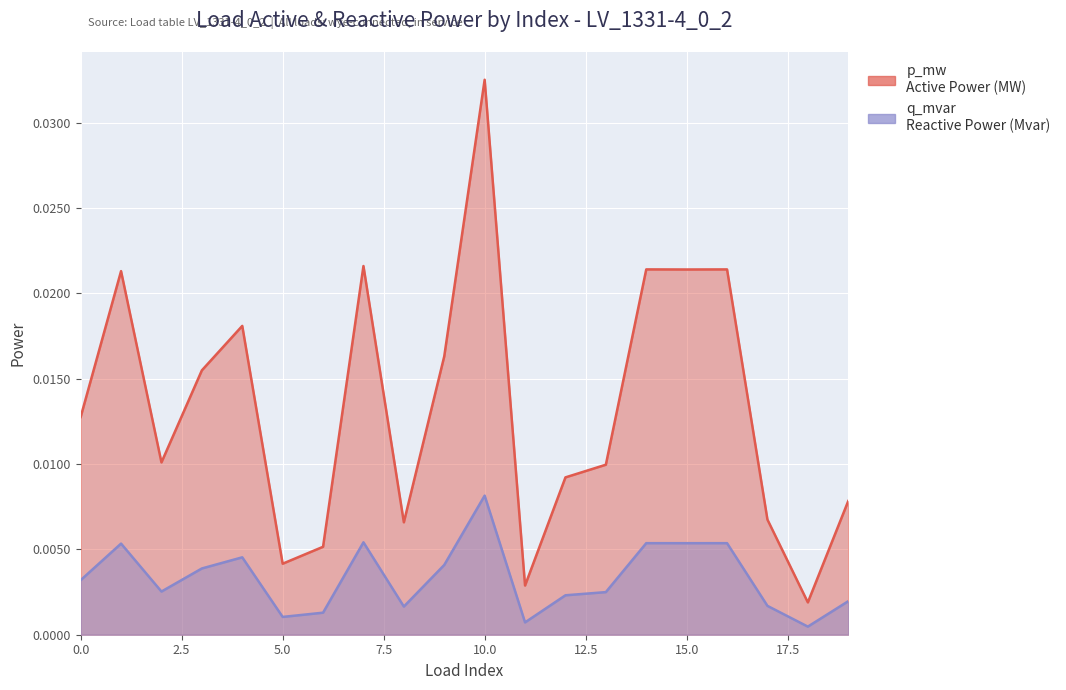

Which has a higher value, 16 or 15?

16